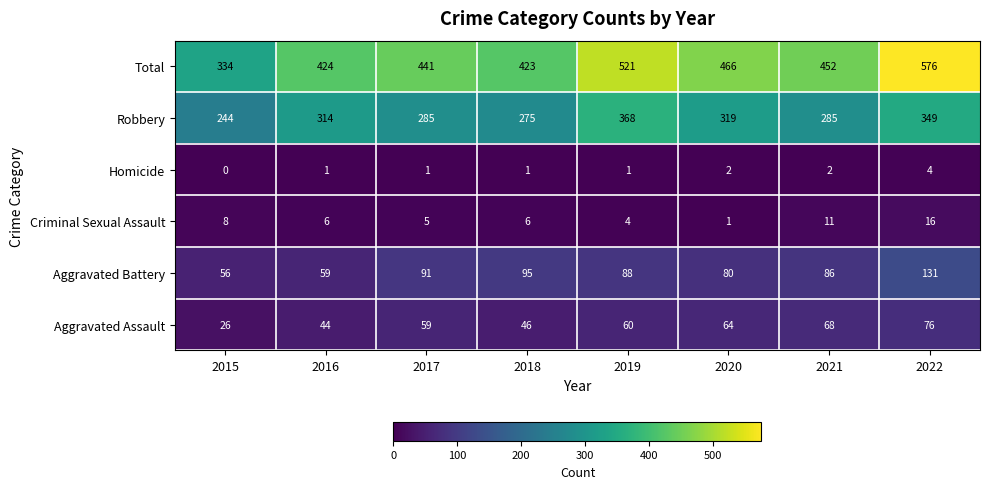

Which series has the largest range (max minus min)?

Total